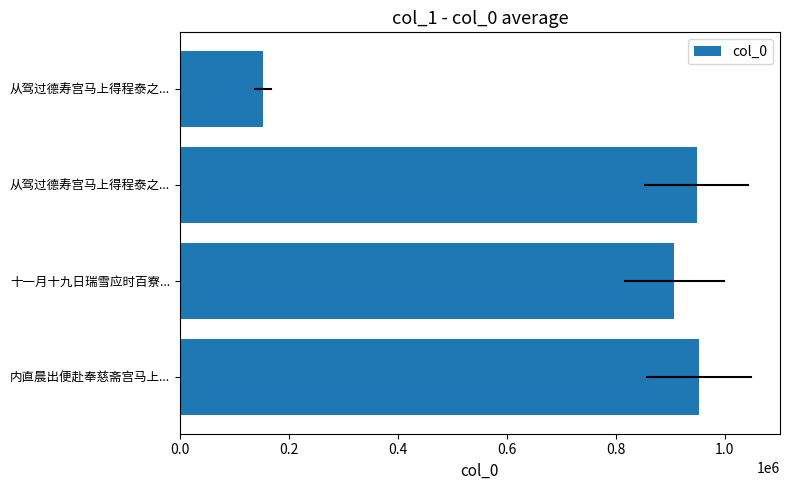

Are the bars horizontal?

Yes